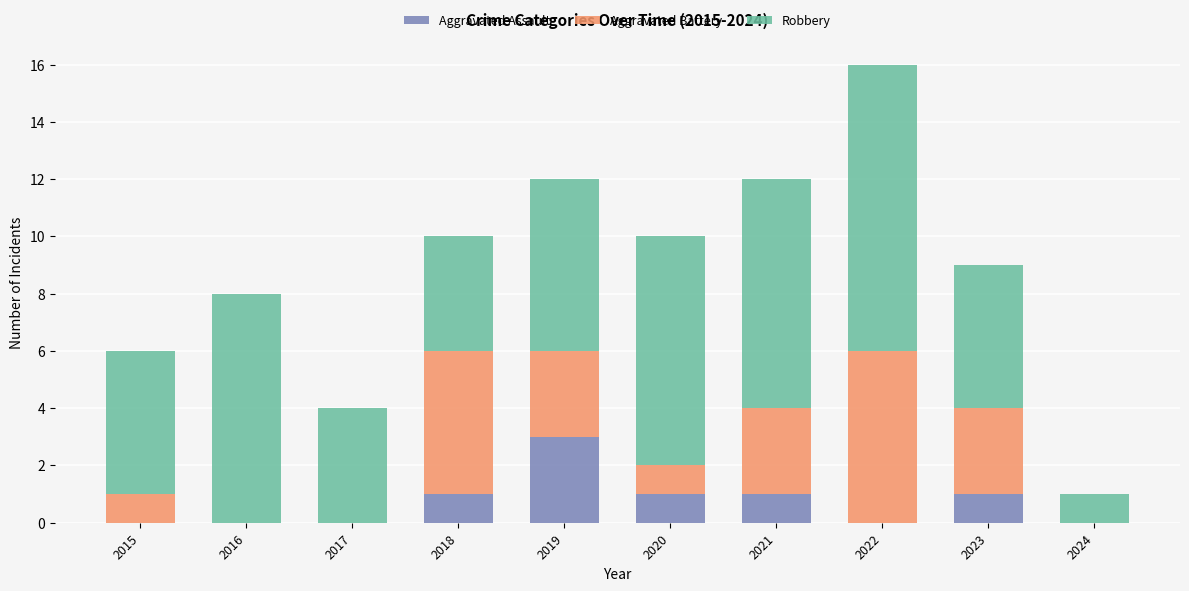

Count the number of data series in this chart.

3